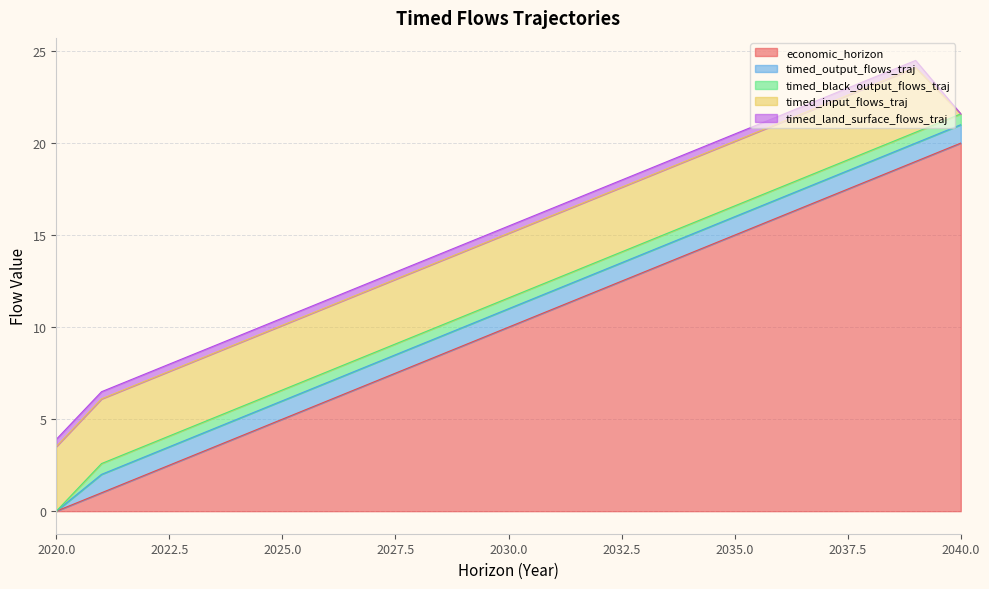

True or false: economic_horizon and timed_black_output_flows_traj intersect in this chart.

False